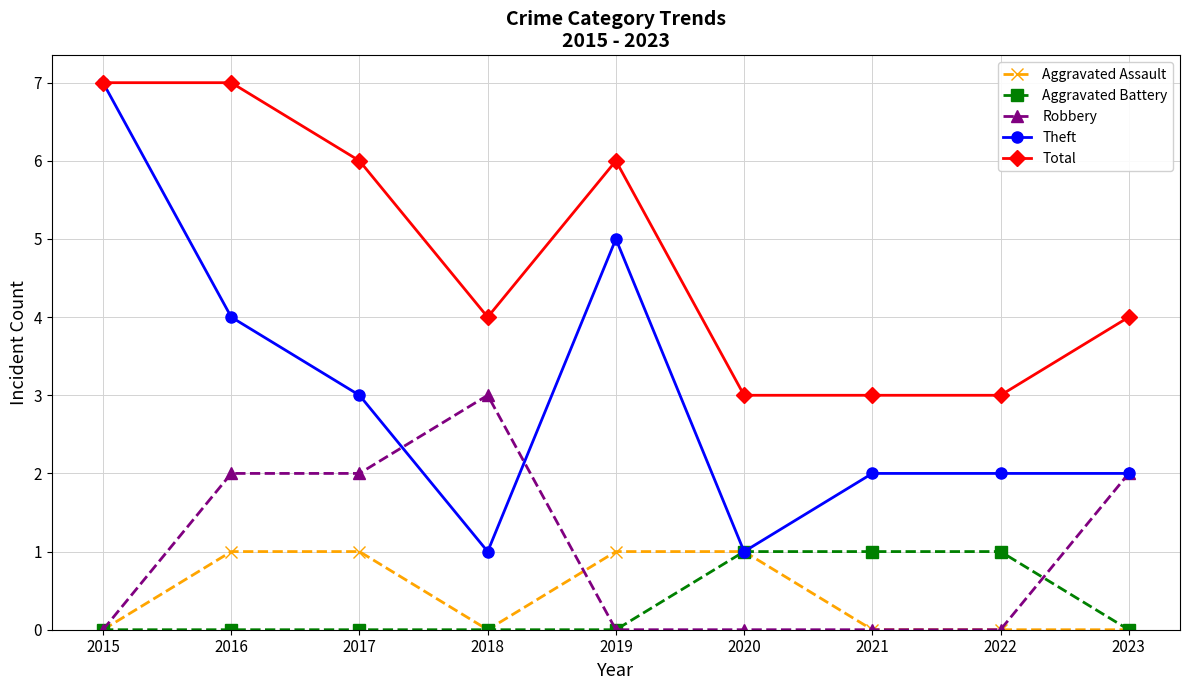

At 2016, list the series in order from largest to smallest.

Total, Theft, Robbery, Aggravated Assault, Aggravated Battery